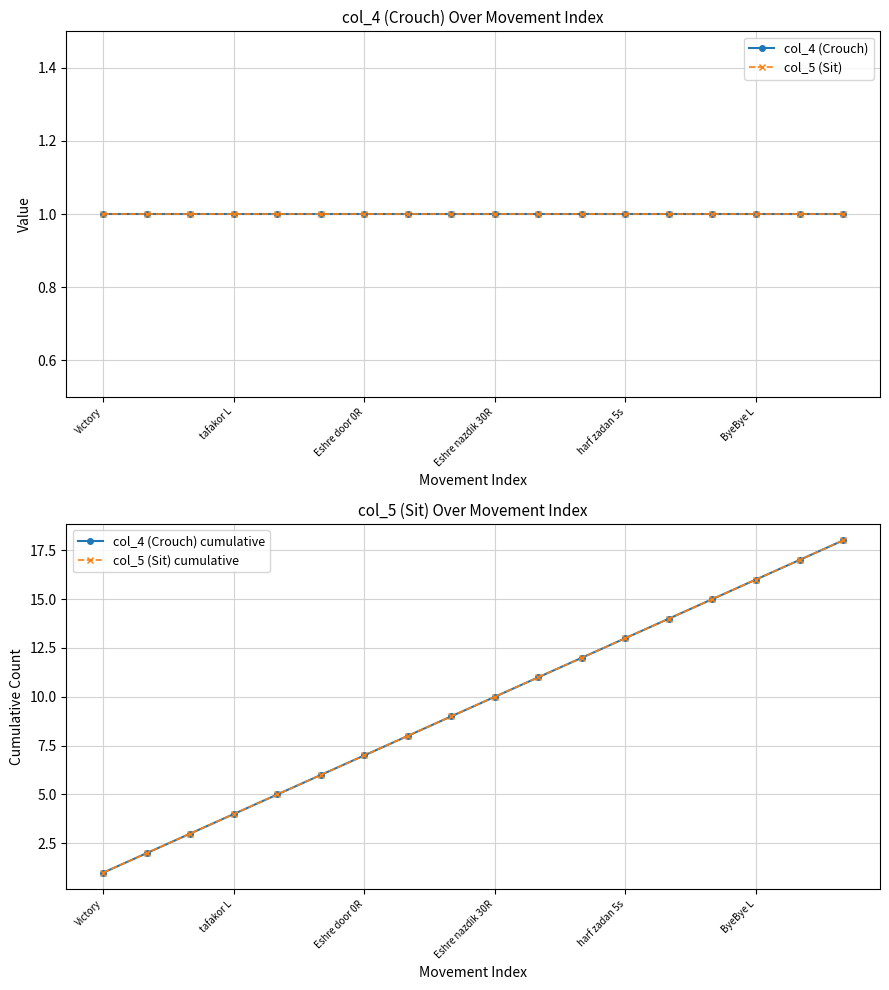

True or false: col_5 (Sit) and col_4 (Crouch) cross at least once.

False